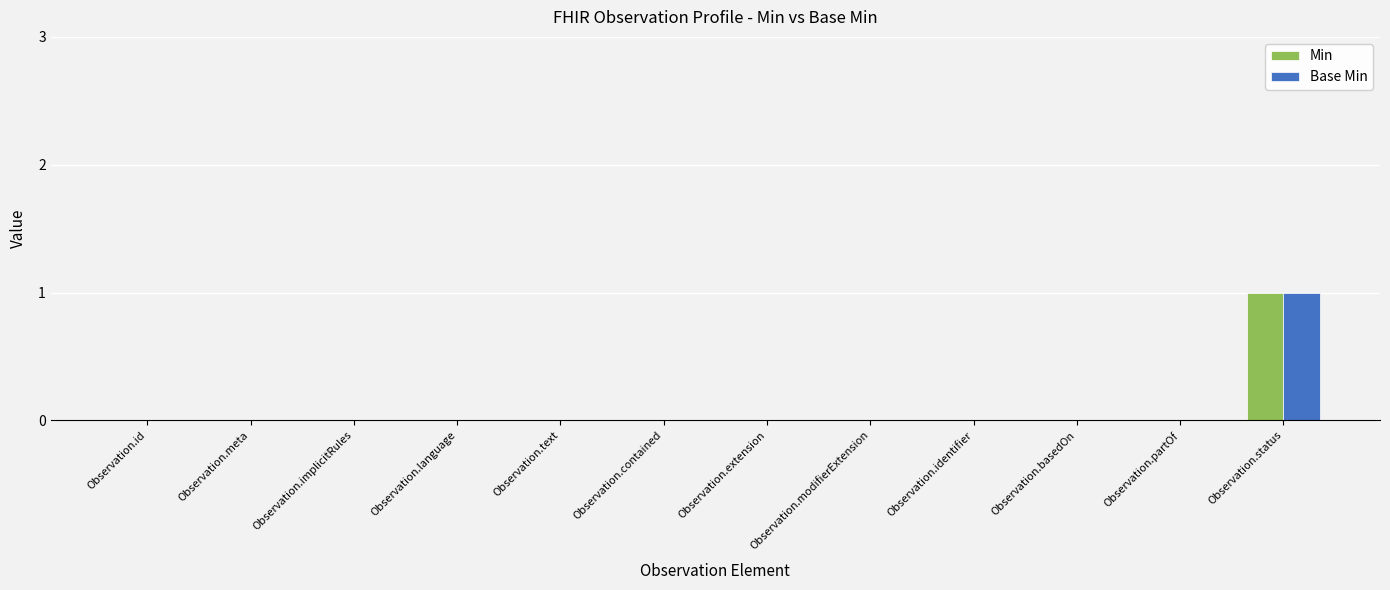

Count the number of data series in this chart.

2